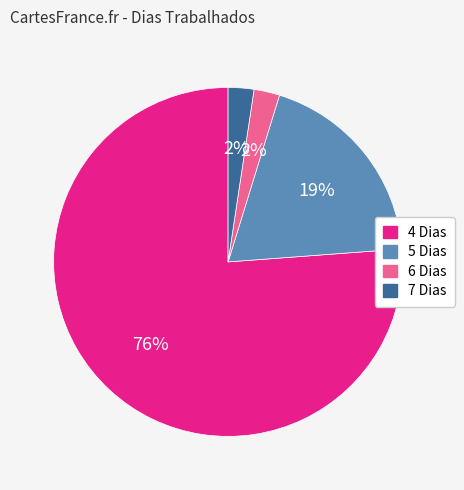

To the nearest percent, what is the combined percentage of 5 Dias and 6 Dias?

21%